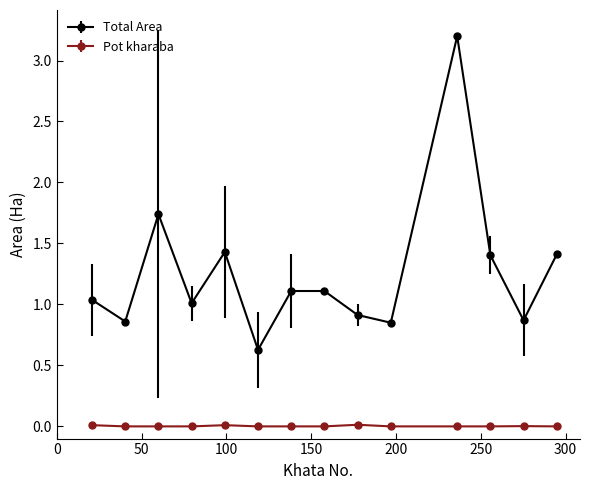

Which series has the largest range (max minus min)?

Total Area